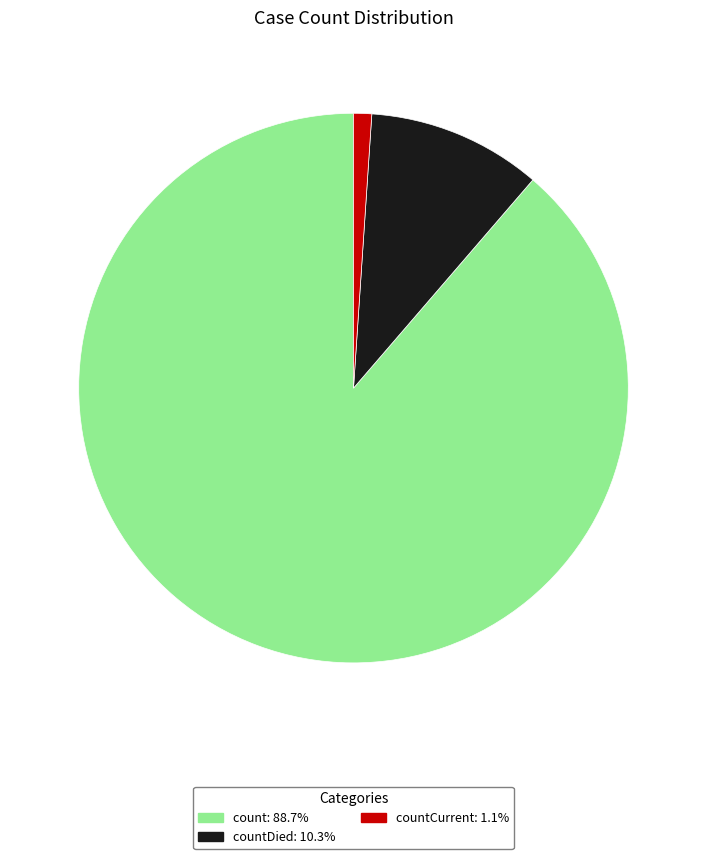

Does any single category account for the majority?

Yes